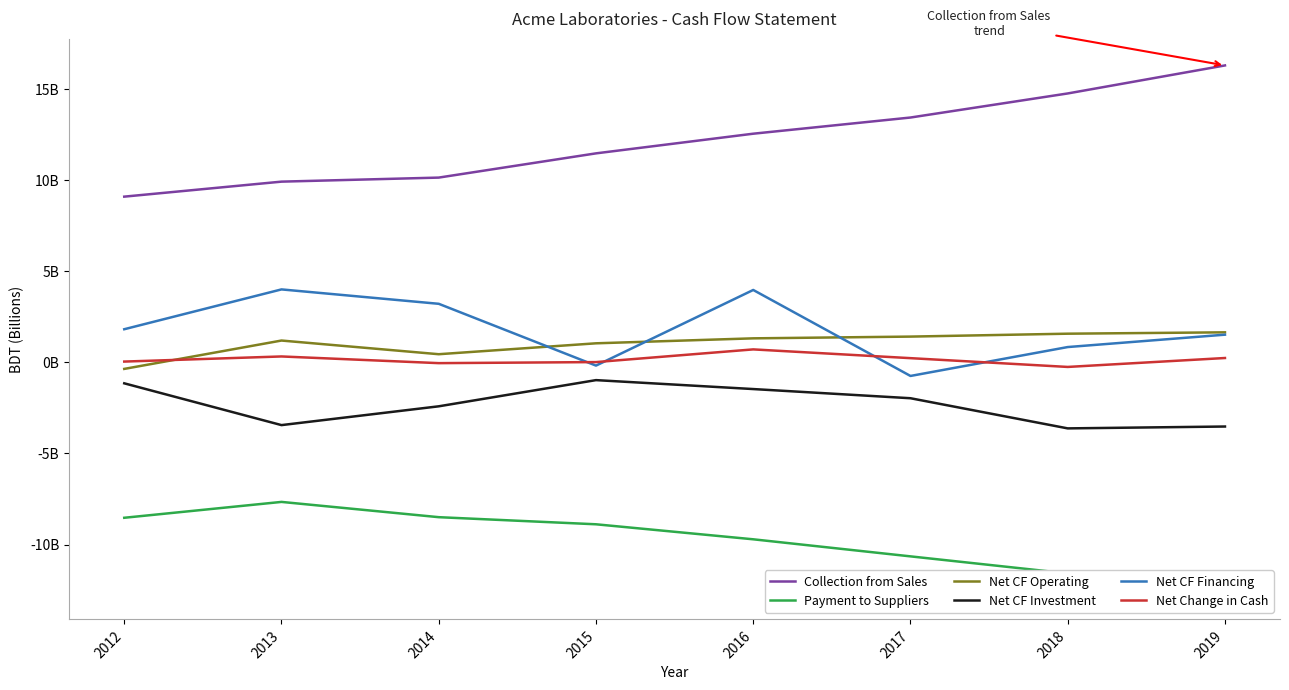

Is the value of Net CF Investment at 2017 greater than the value of Net CF Operating at 2018?

No